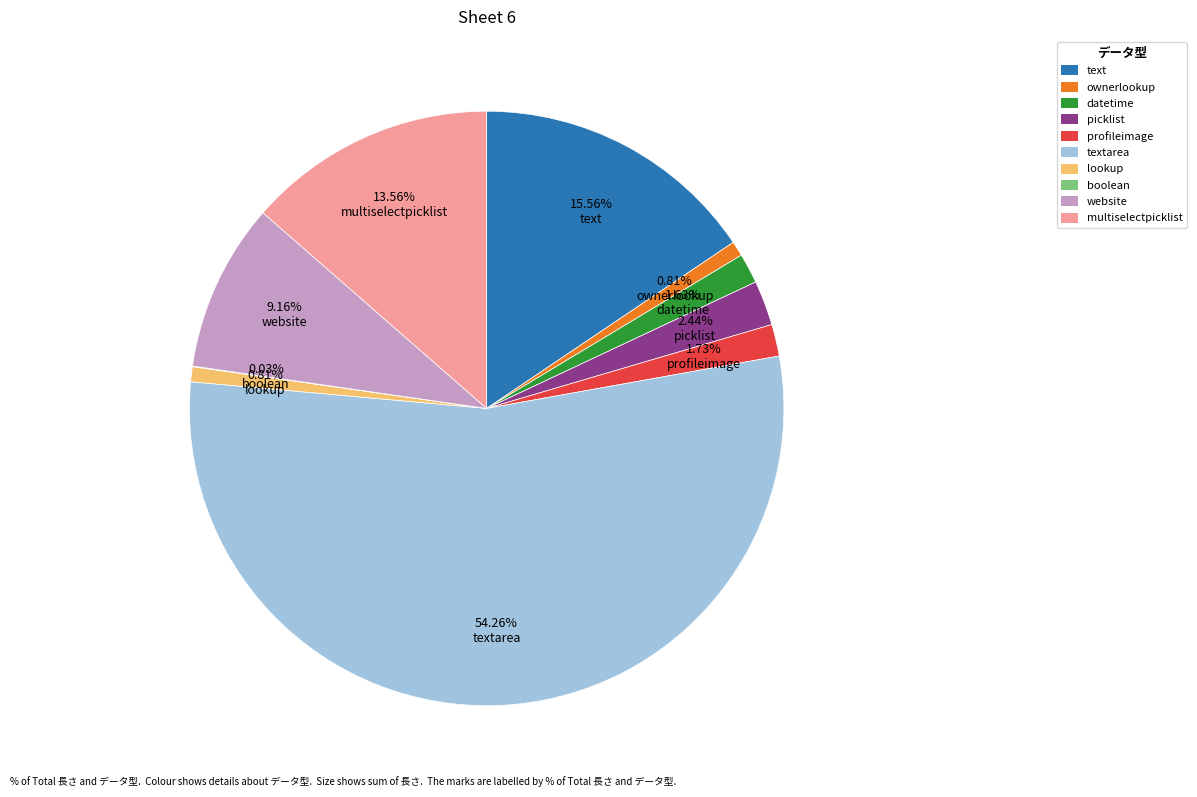

Does any single category account for the majority?

Yes